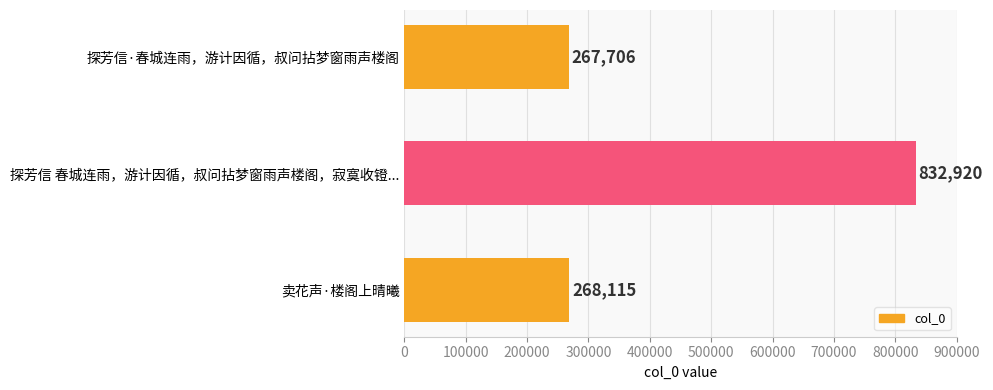

What is the ratio of the value at 探芳信·春城连雨，游计因循，叔问拈梦窗雨声楼阁 to the value at 卖花声·楼阁上晴曦?

1.0